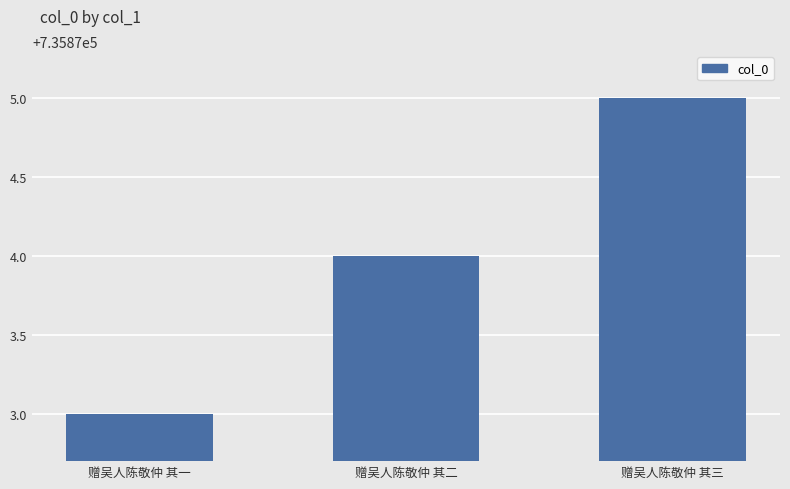

How many series are shown in this chart?

1